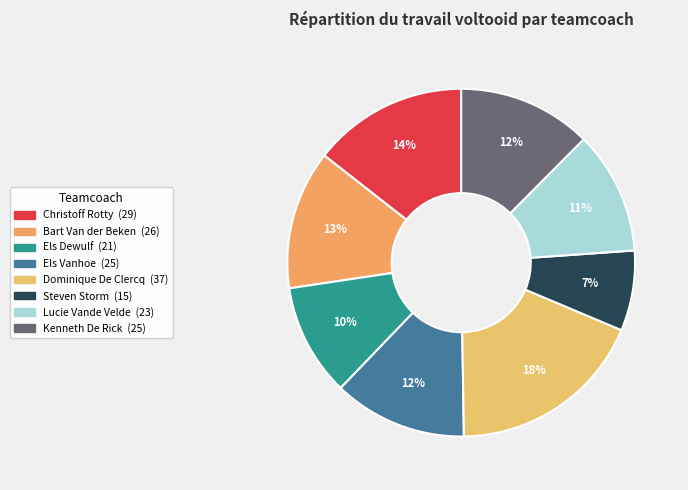

To the nearest percent, what is the combined percentage of Steven Storm and Els Vanhoe?

20%